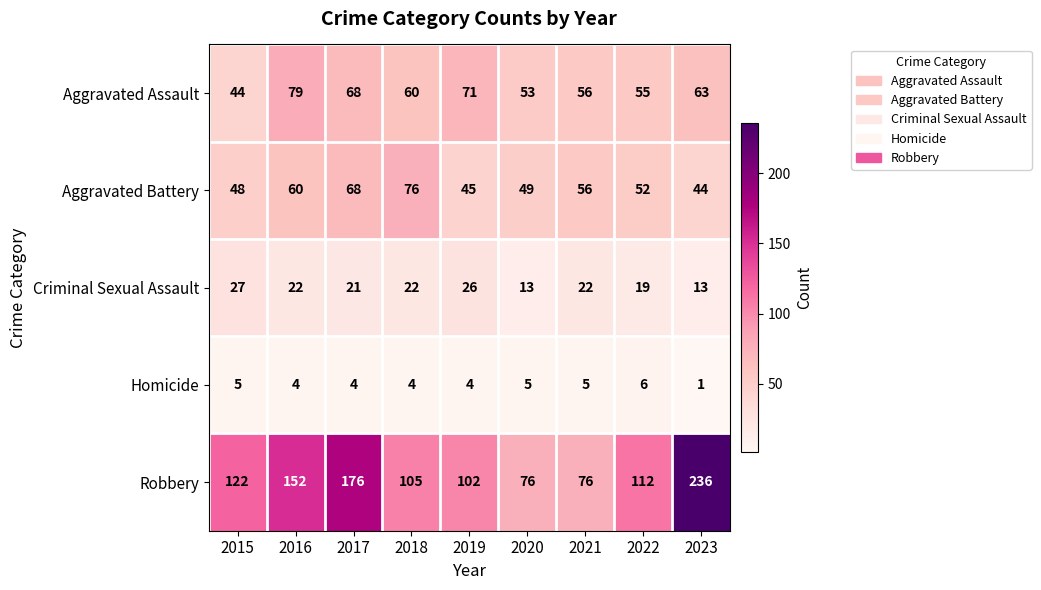

The value of Aggravated Battery at 2019 is 72. True or false?

False